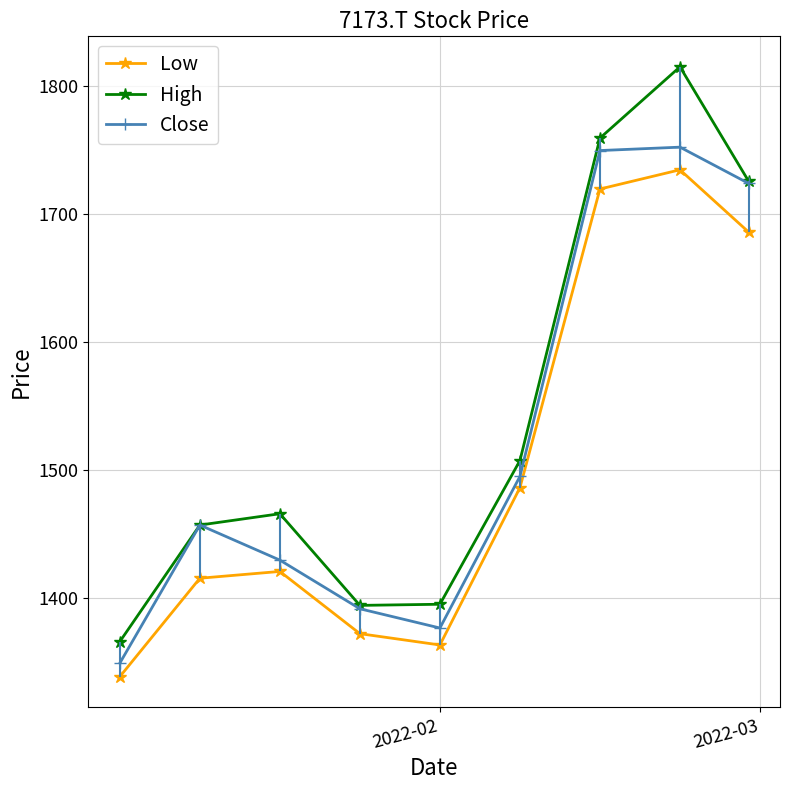

True or false: Low and High cross at least once.

False